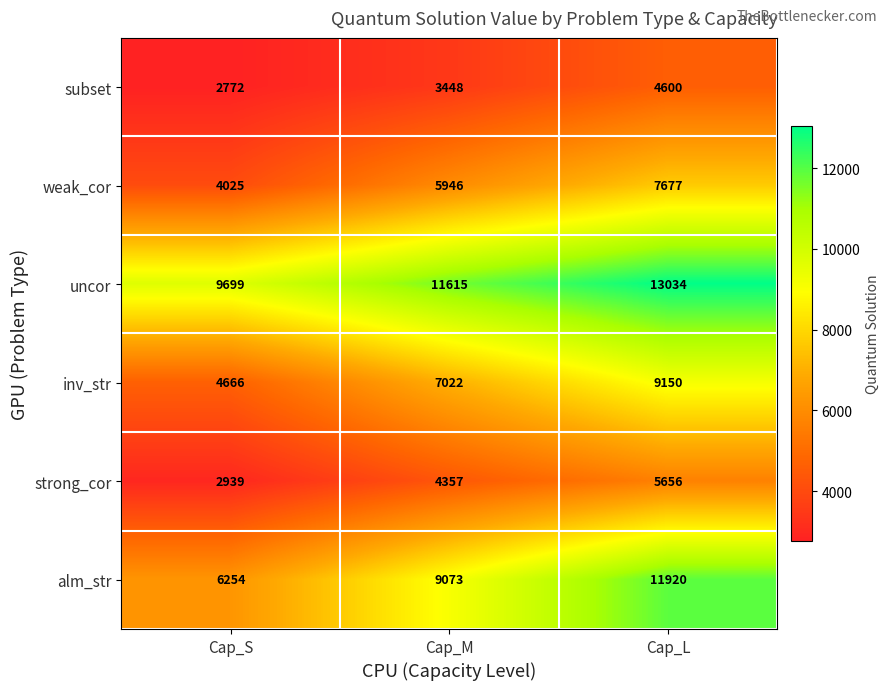

What is the sum of all weak_cor values?

17648